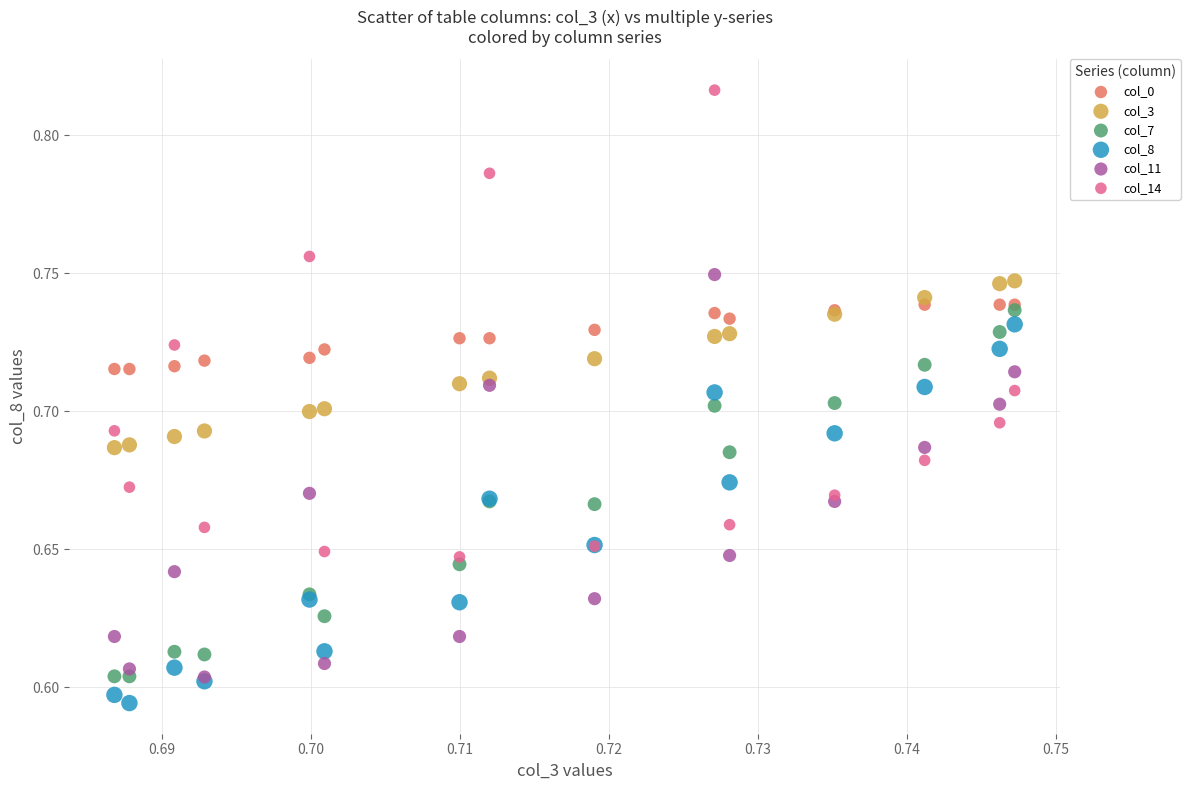

Which series reaches the maximum Y coordinate?

col_14